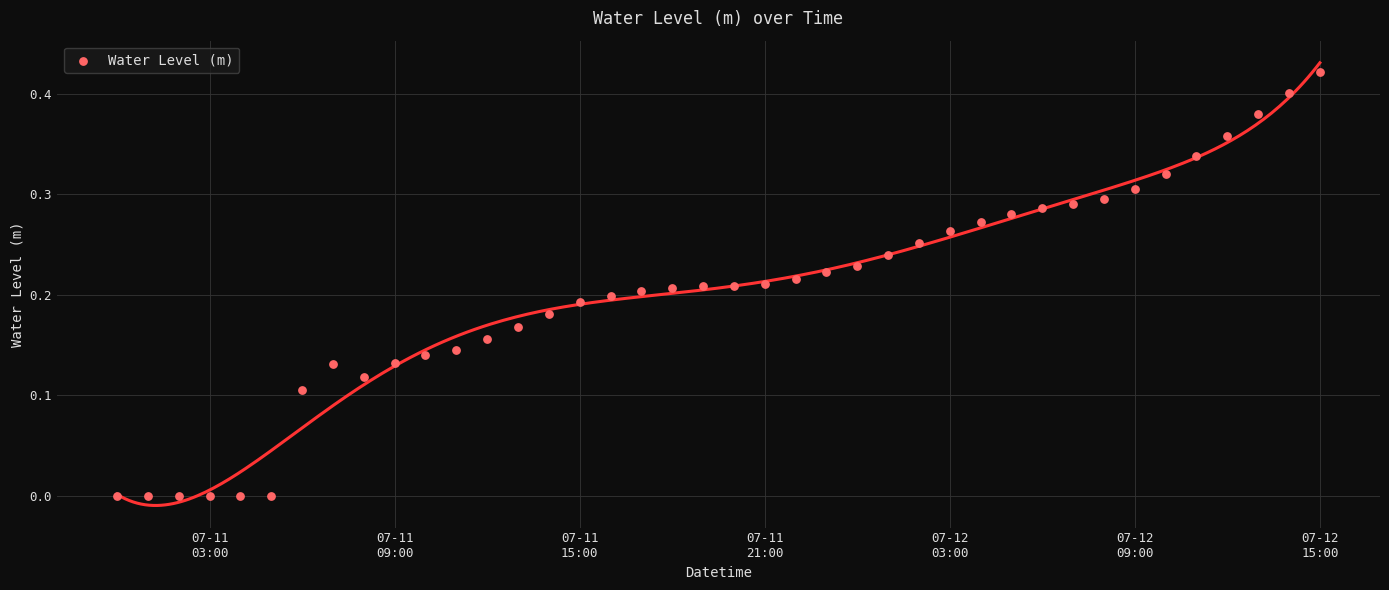

What is the range of X values (max minus min)?

1.6